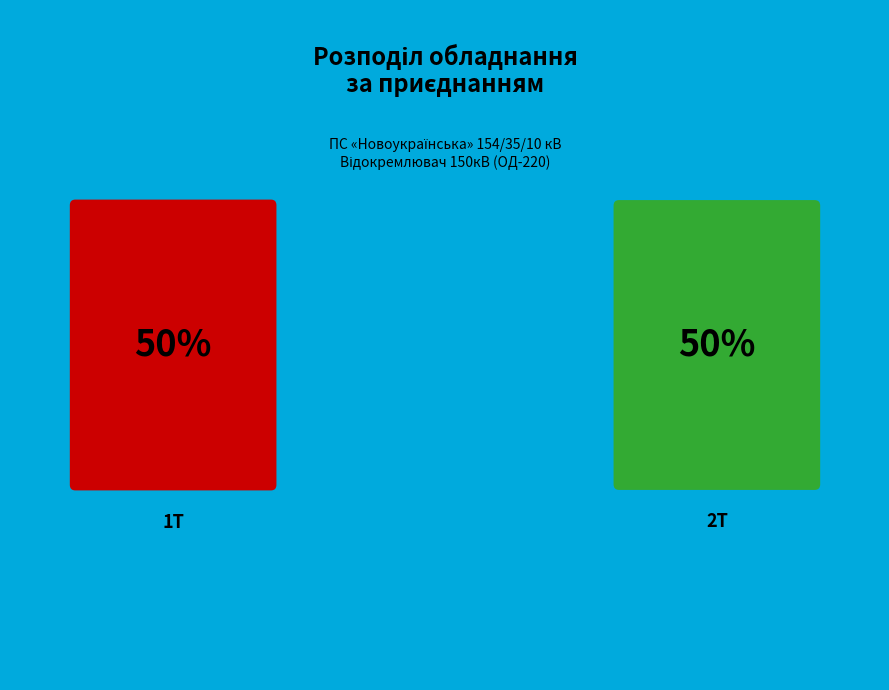

Between 2Т and 1Т, which is larger?

1Т